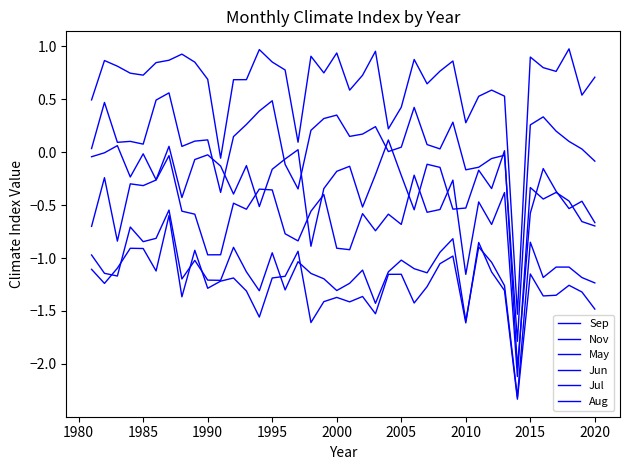

Is this an area chart (filled region under the line)?

No